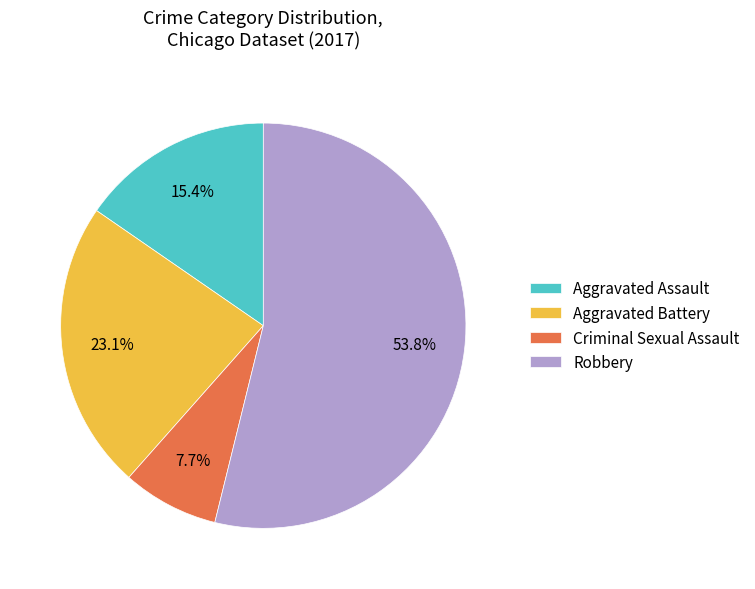

How many segments does this pie chart have?

4